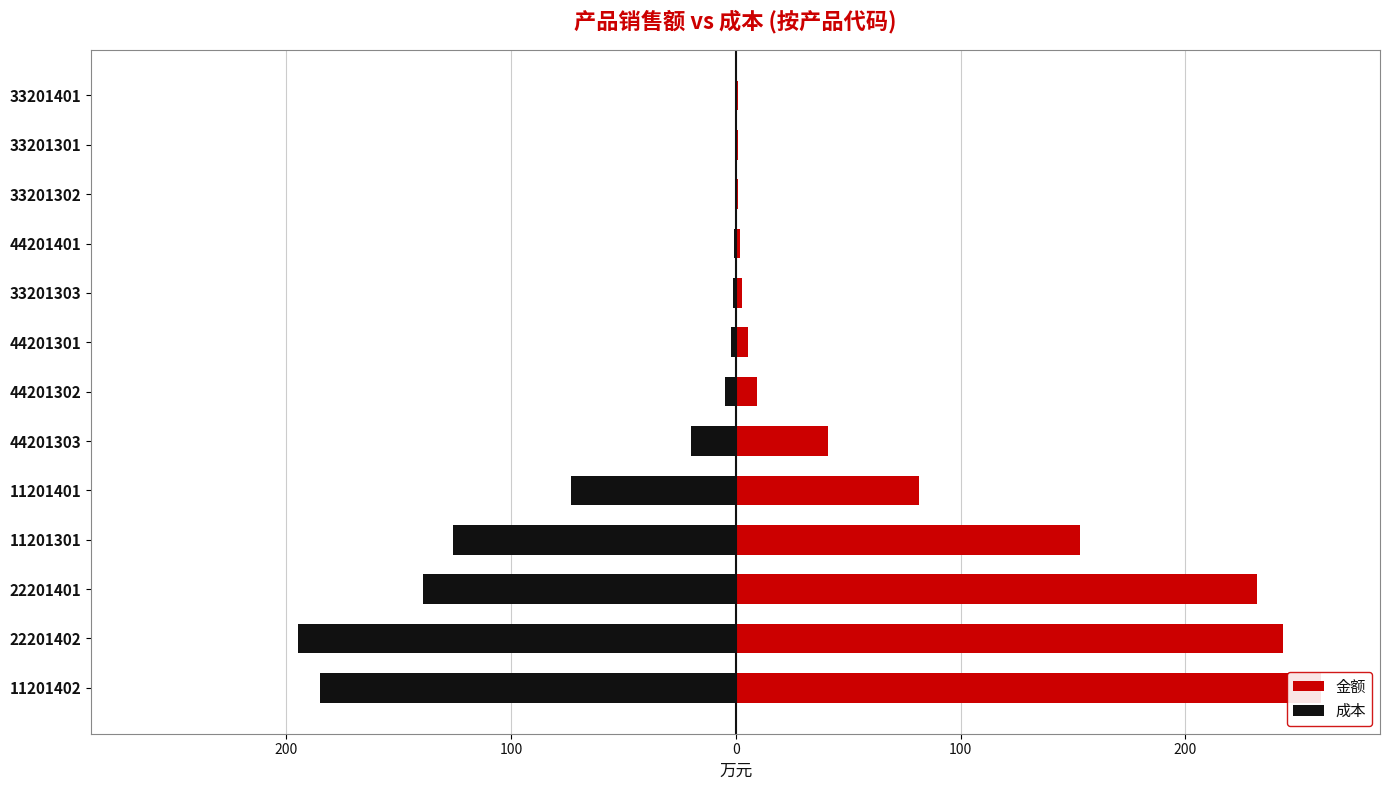

Is it true that 成本 equals -125.6 at 11201301?

True